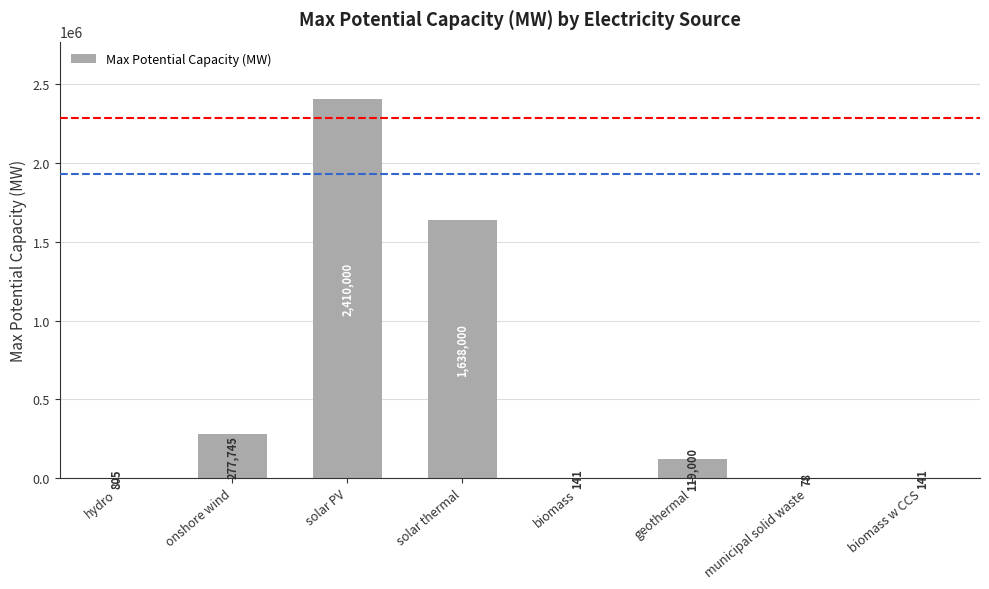

What is the sum of the values at solar thermal and municipal solid waste?

1638078.3